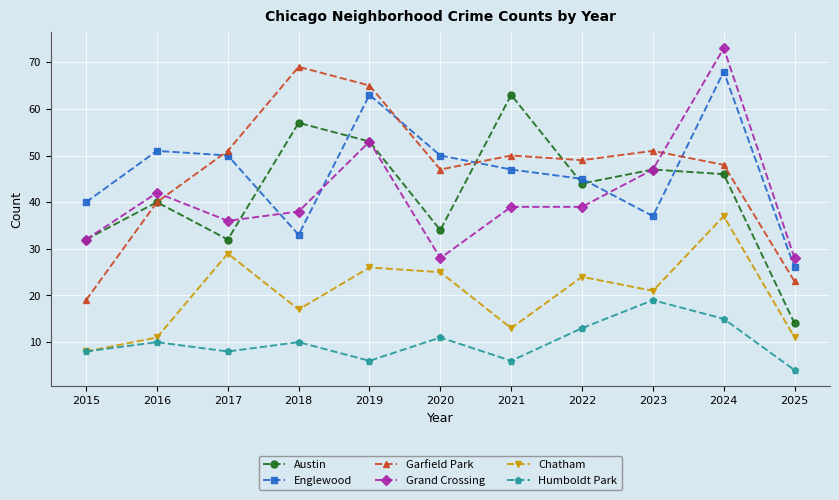

Is the value of Englewood at 2022 greater than the value of Austin at 2025?

Yes